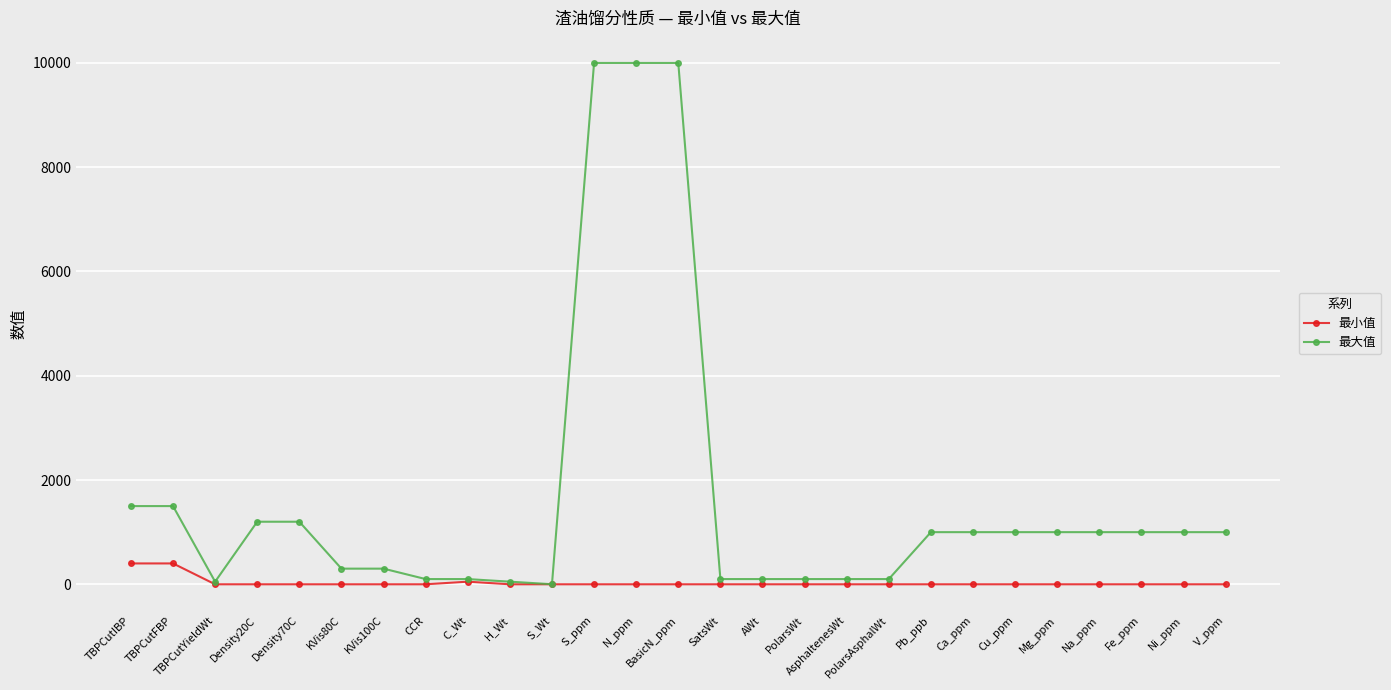

What is the maximum value shown in the chart?

10000